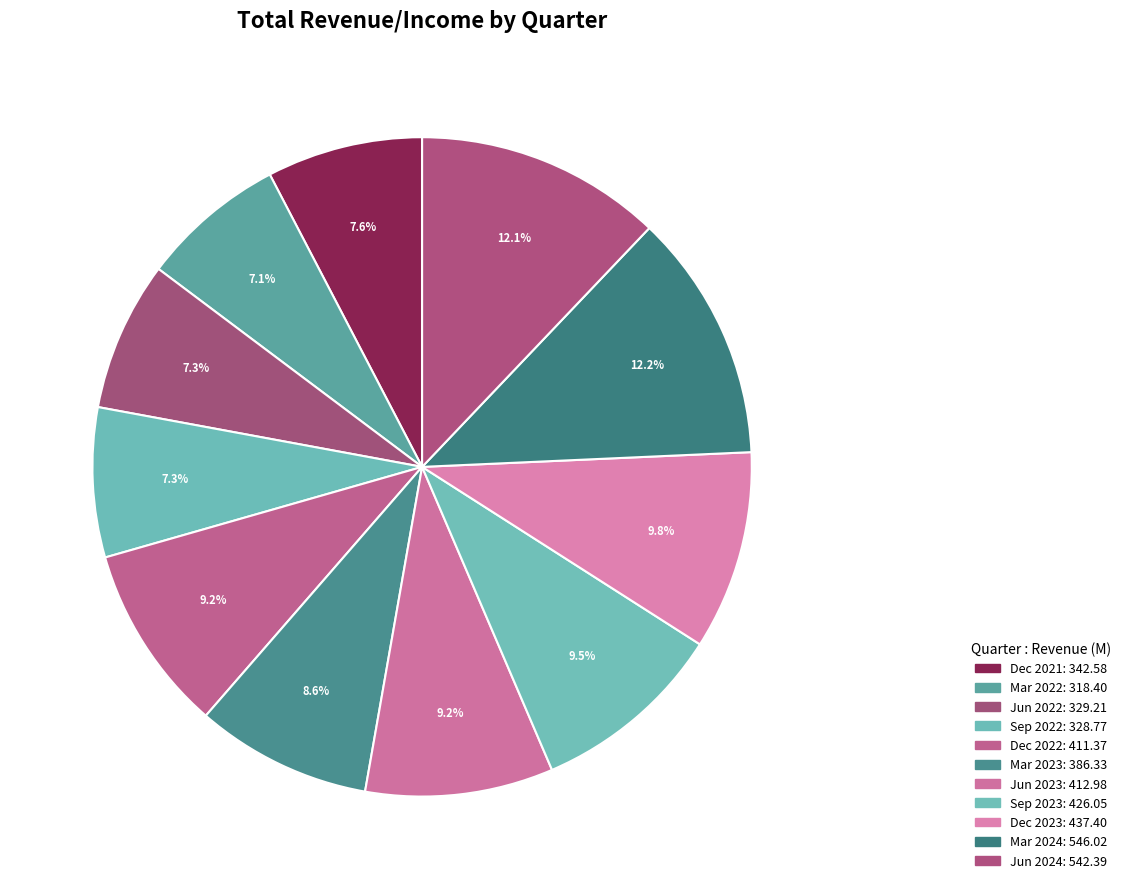

To the nearest percent, what is the combined percentage of Mar 2024 and Mar 2022?

19%